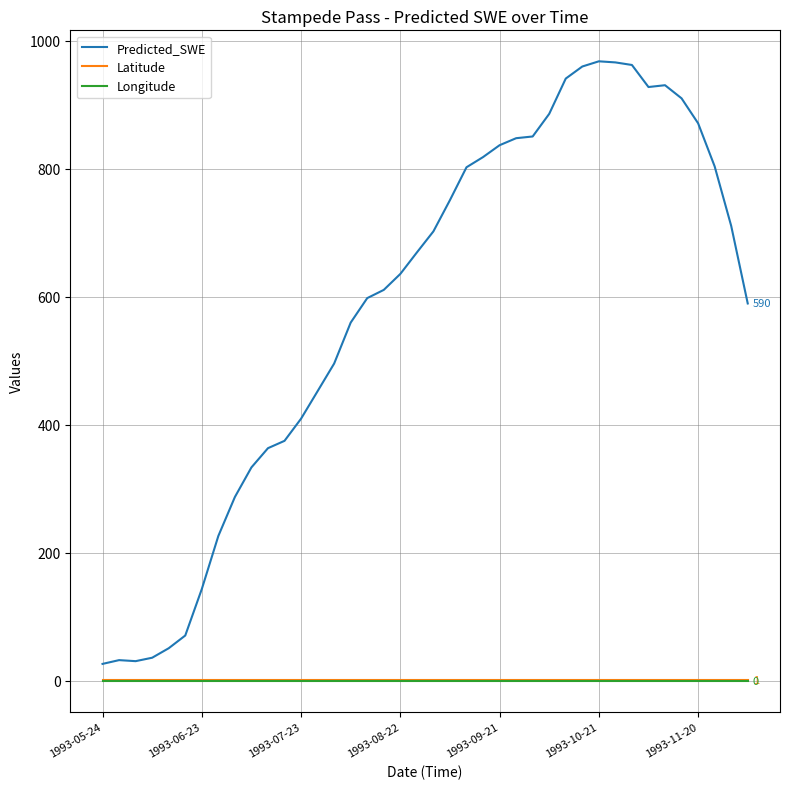

True or false: Predicted_SWE and Latitude cross at least once.

False